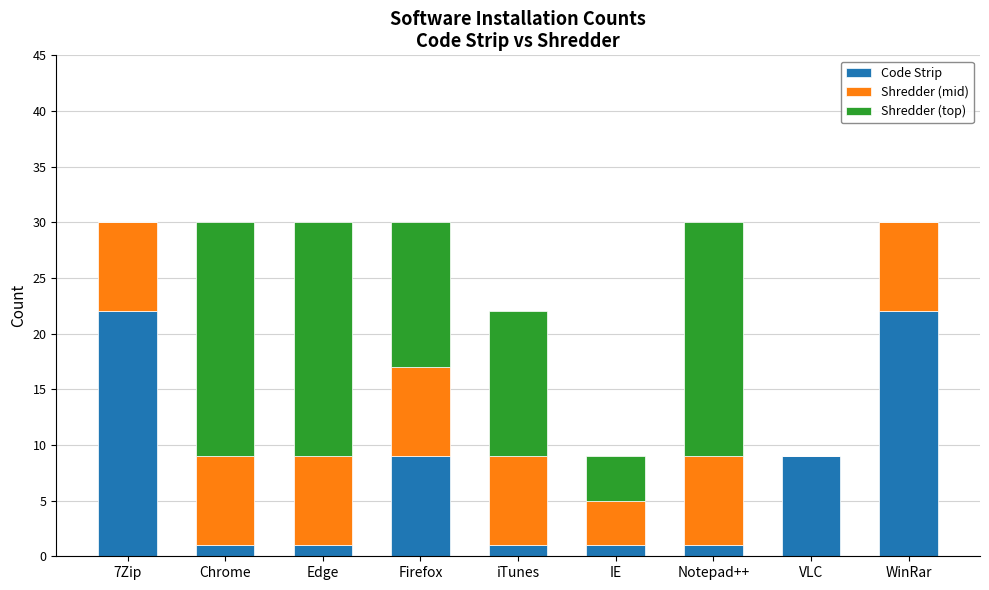

The Code Strip series shows 1 at Chrome. True or false?

True